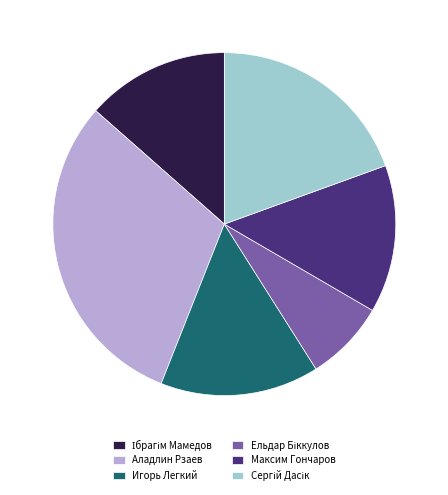

Is it true that Максим Гончаров is 14% of the pie?

True